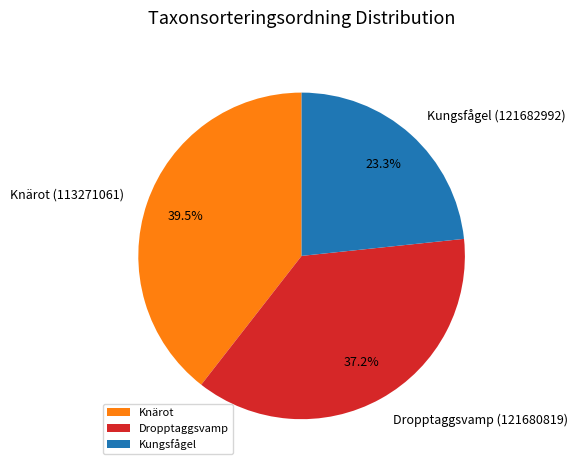

Is there any slice that represents more than half of the pie?

No